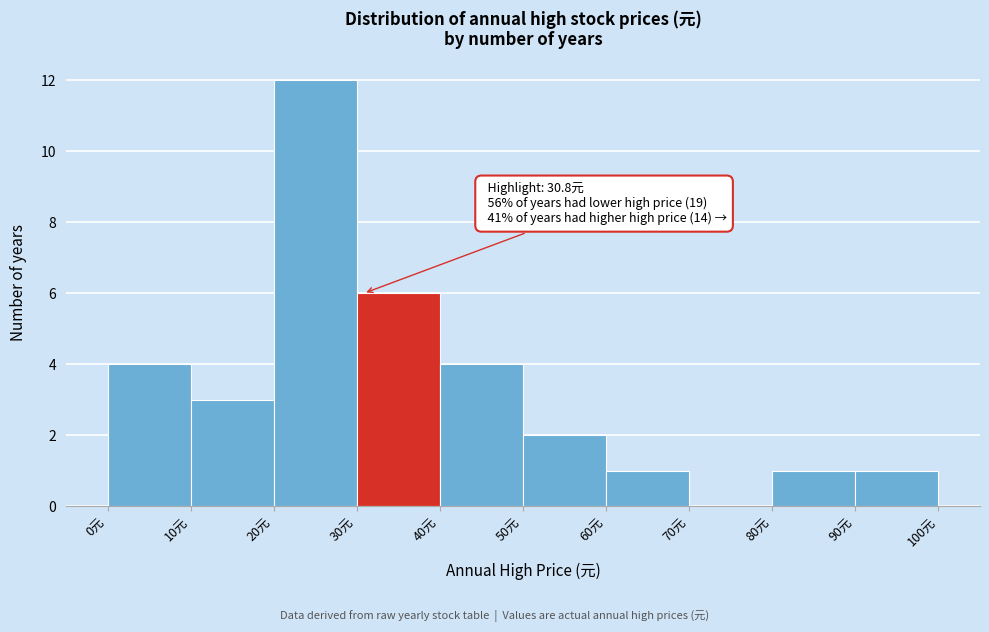

Which range on the x-axis has the tallest bar?

20 to 30